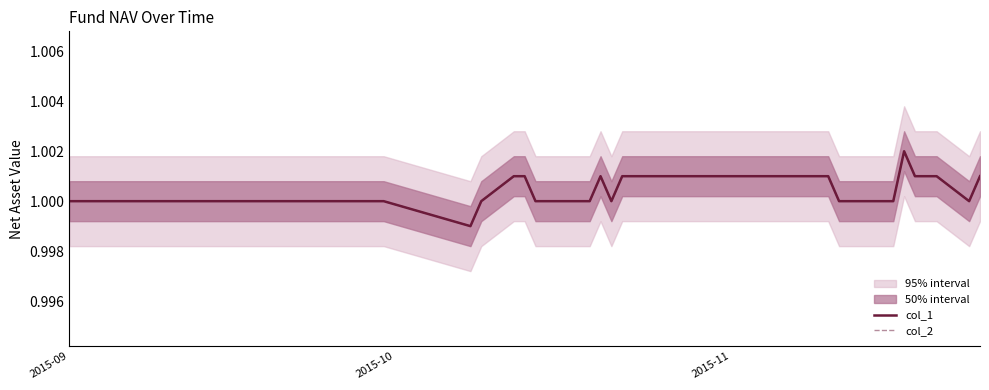

What are all the series names shown in the legend?

col_1, col_2